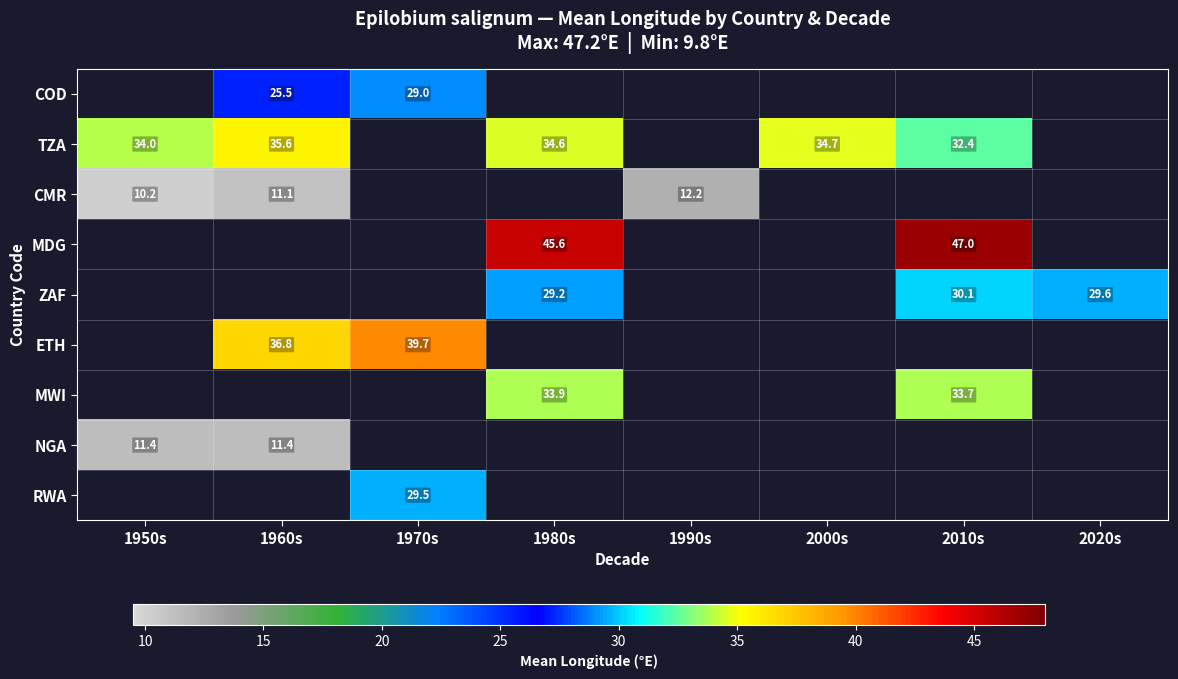

At which category does the chart reach its peak across all series?

2010s